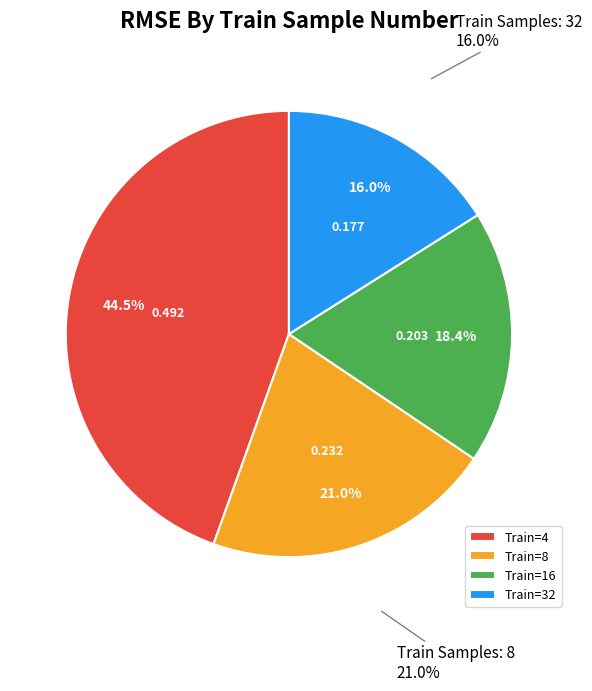

True or false: 32 accounts for 16% of the total.

True